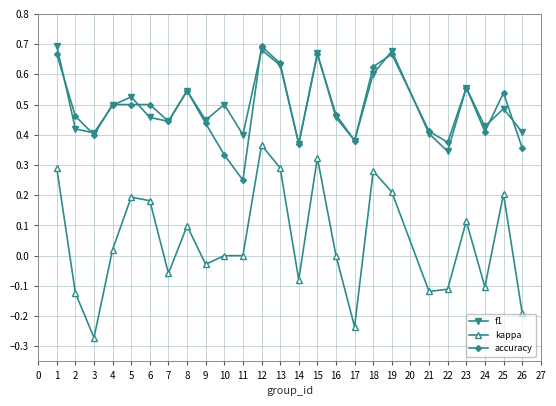

True or false: f1 and kappa cross at least once.

False